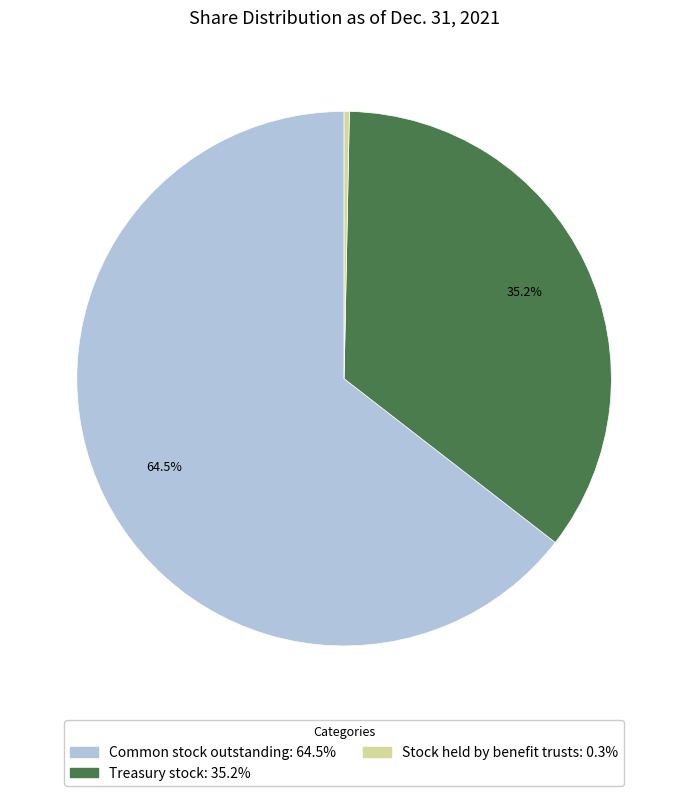

Is there any slice that represents more than half of the pie?

Yes